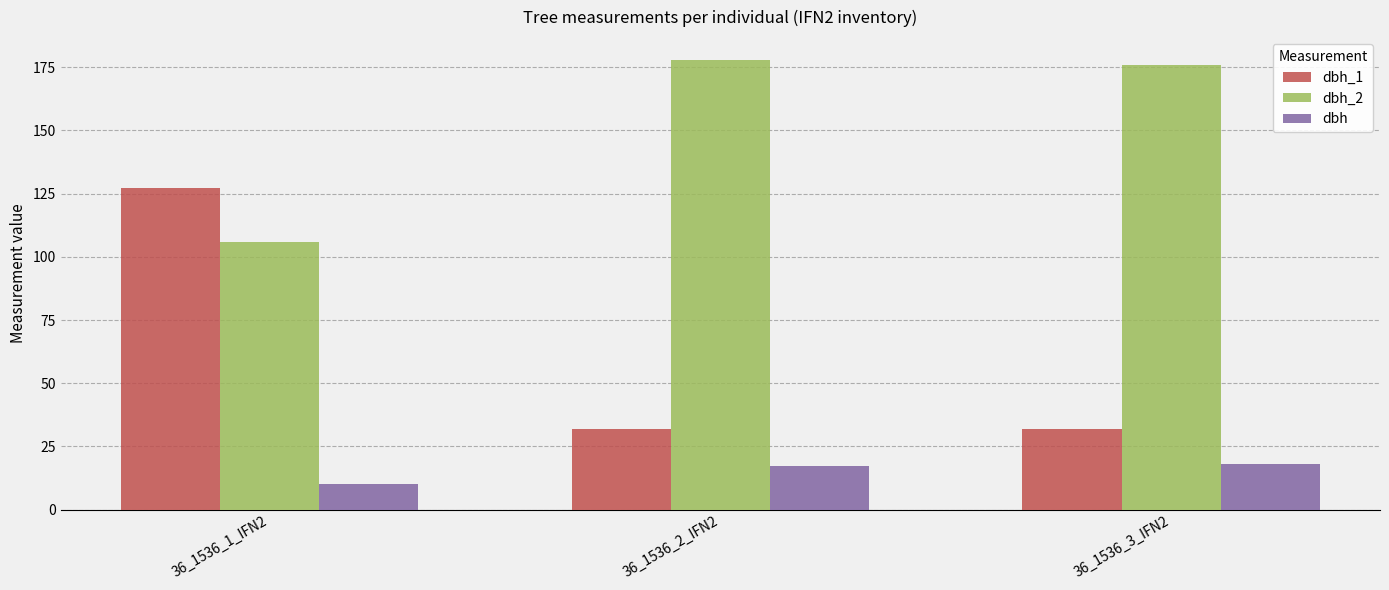

What is the total value across all series at 36_1536_1_IFN2?

243.6